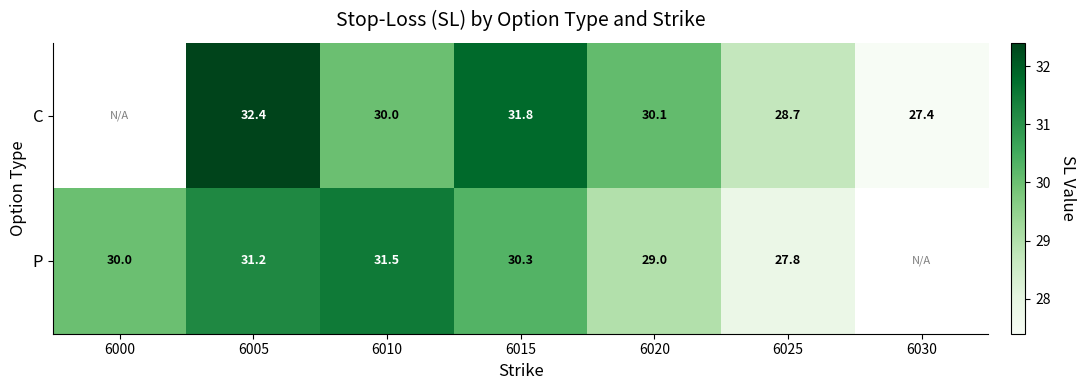

Which series changed the most between 6015 and 6025?

C